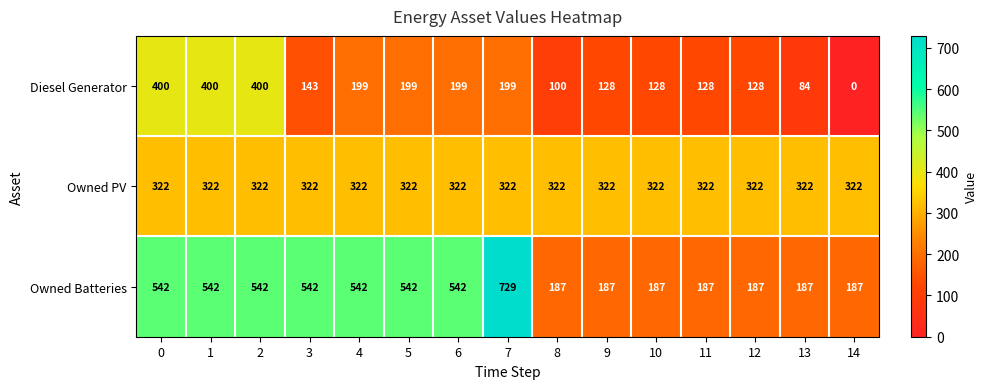

What is the difference between the second highest and second lowest values in the Owned Batteries series?

355